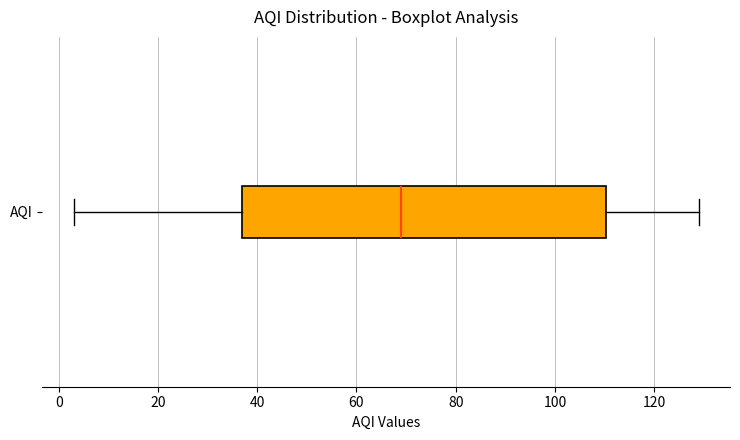

Transcribe this box plot: give where the median line is, the range the box spans, and where the two whiskers end, as read against the x-axis. The values are not printed on the chart, so give them approximately, as read against the axis.

median 70, box 38 to 110, whiskers 4 to 130